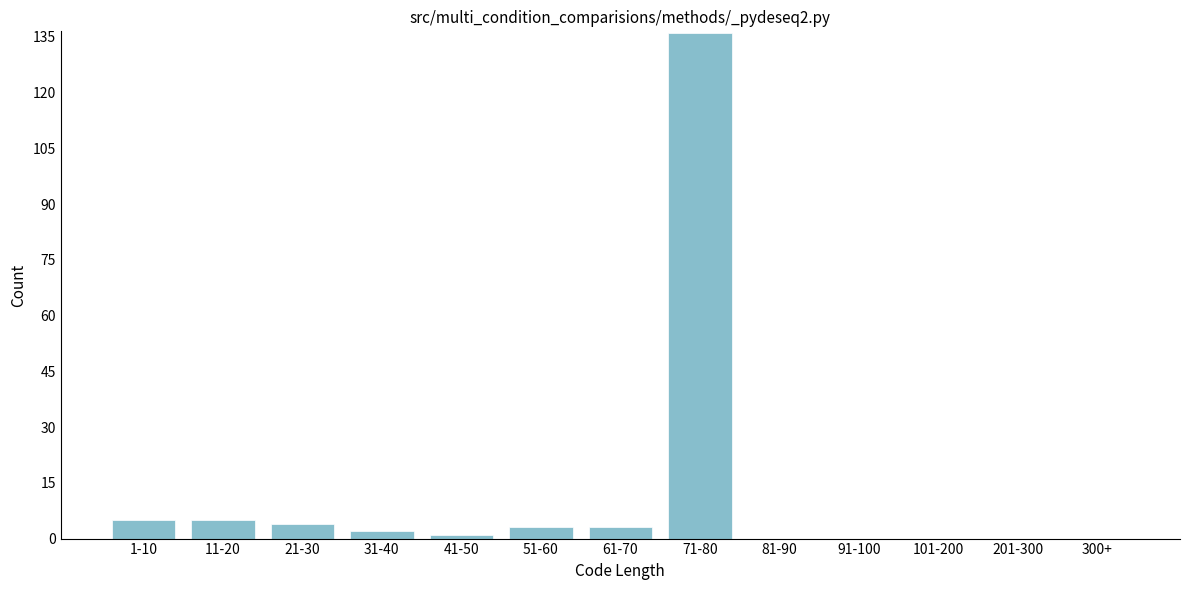

Reading left to right, transcribe all the data shown in this chart.

1-10=5	11-20=5	21-30=4	31-40=2	41-50=1	51-60=3	61-70=3	71-80=136	81-90=0	91-100=0	101-200=0	201-300=0	300+=0